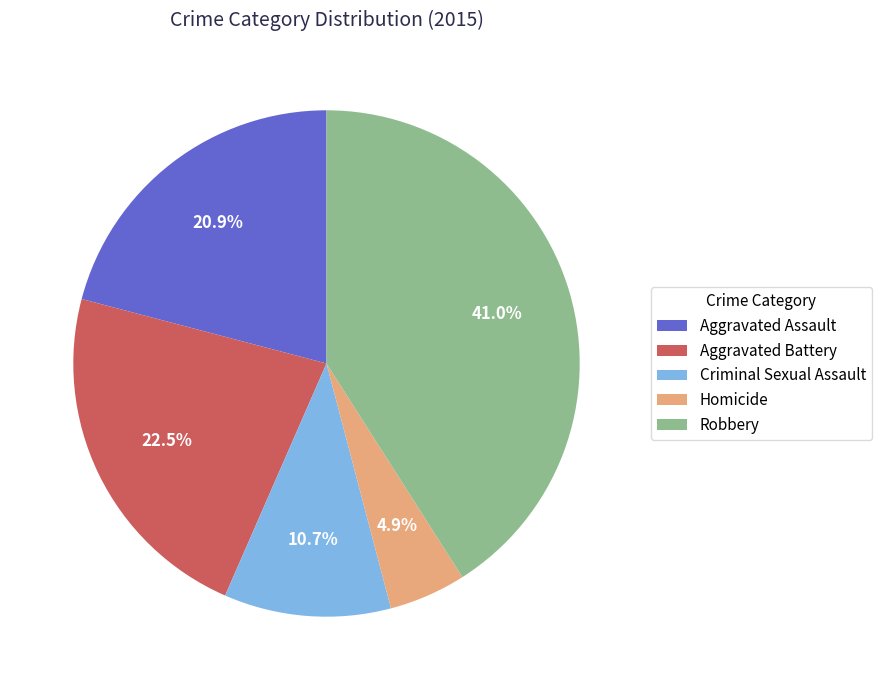

Which has a higher value, Aggravated Assault or Robbery?

Robbery